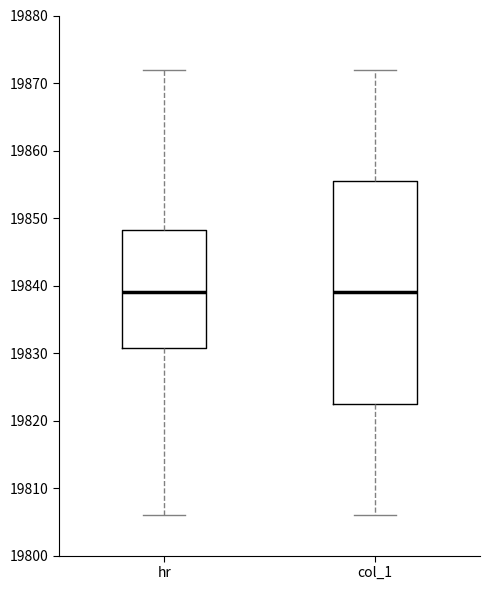

Reading left to right, read every box against the y-axis: the position of its median line, the range the box covers, and the ends of its whiskers. The values are not printed on the chart, so give them approximately, as read against the axis.

hr: median 19839, box 19831 to 19848, whiskers 19806 to 19872
col_1: median 19839, box 19823 to 19856, whiskers 19806 to 19872